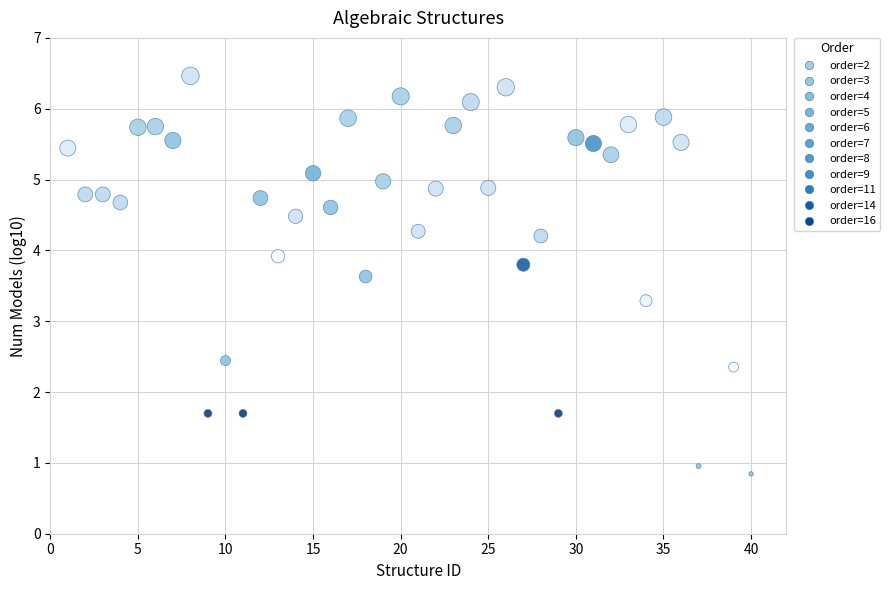

What Y value in the scatter plot is closest to 3?

3.3